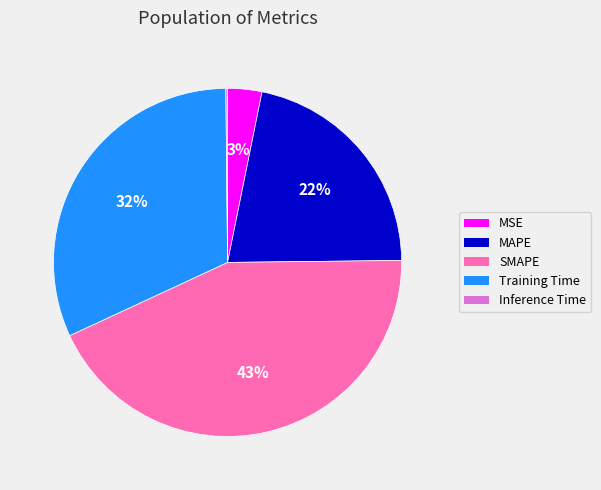

Combined, do Training Time and SMAPE account for over 50%?

Yes